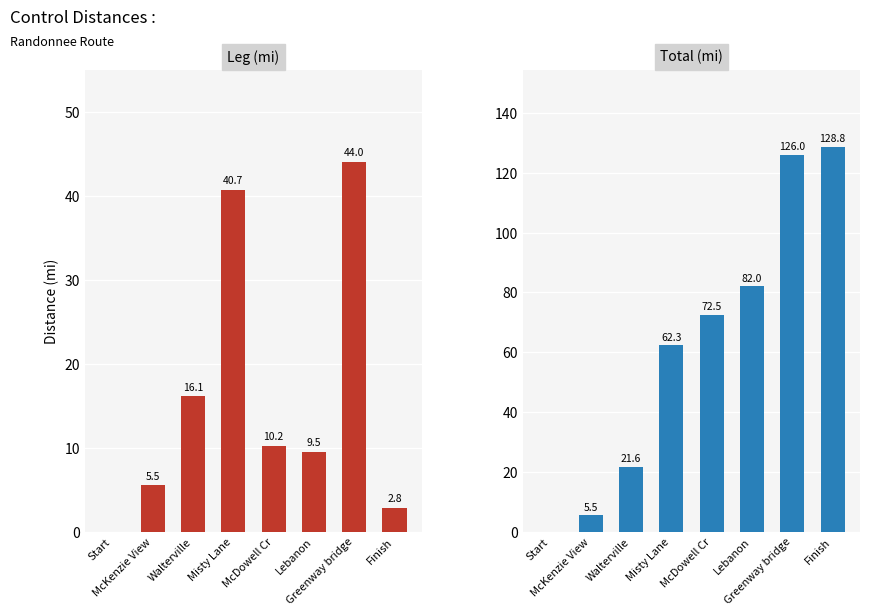

Where does the Leg (mi) series first go above 10?

Walterville